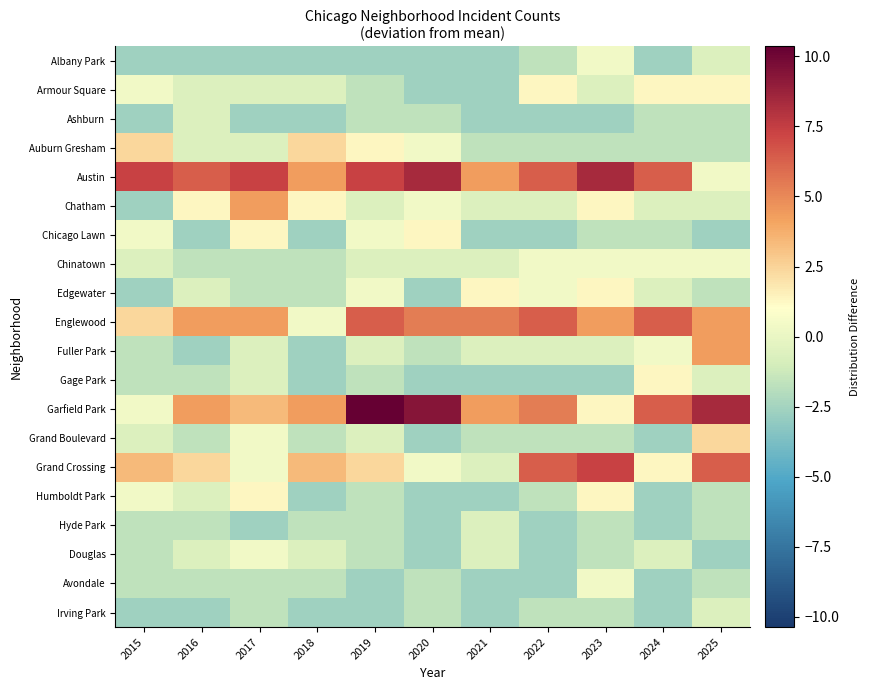

List the series in order of their peak value, highest first.

Garfield Park, Austin, Grand Crossing, Englewood, Chatham, Fuller Park, Auburn Gresham, Grand Boulevard, Armour Square, Chicago Lawn, Edgewater, Gage Park, Humboldt Park, Albany Park, Chinatown, Douglas, Avondale, Ashburn, Hyde Park, Irving Park